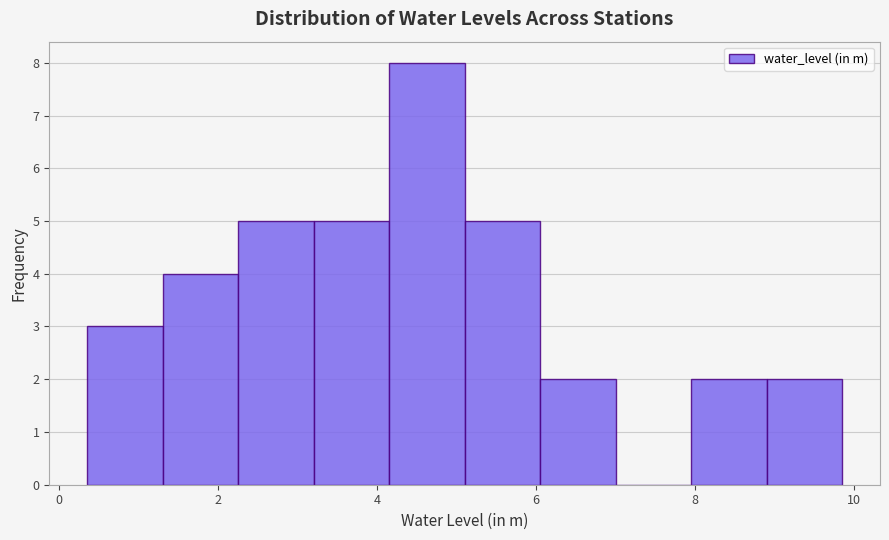

Reading left to right, list every bar in this chart as the range it spans on the x-axis followed by its height. Neither the bar edges nor the heights are printed on the chart, so give them approximately, as read against the axes.

0.35 to 1.30: 3
1.30 to 2.25: 4
2.25 to 3.20: 5
3.20 to 4.15: 5
4.15 to 5.10: 8
5.10 to 6.05: 5
6.05 to 7.00: 2
7.00 to 7.95: 0
7.95 to 8.90: 2
8.90 to 9.85: 2